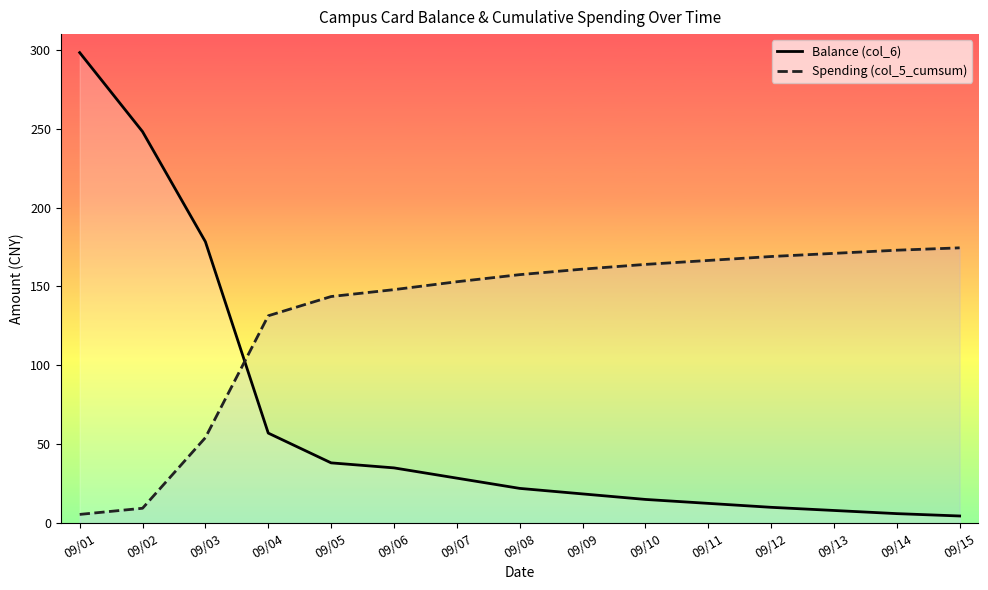

After their last crossing, which series has the higher values: Balance (col_6) or Spending (col_5_cumsum)?

Spending (col_5_cumsum)